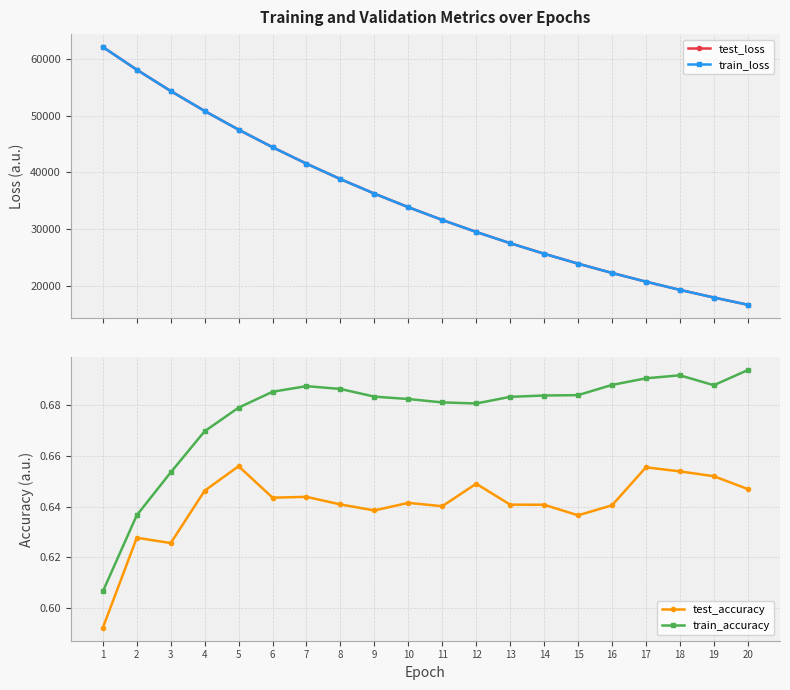

What is the sum of the train_accuracy values at 17 and 19?

1.4